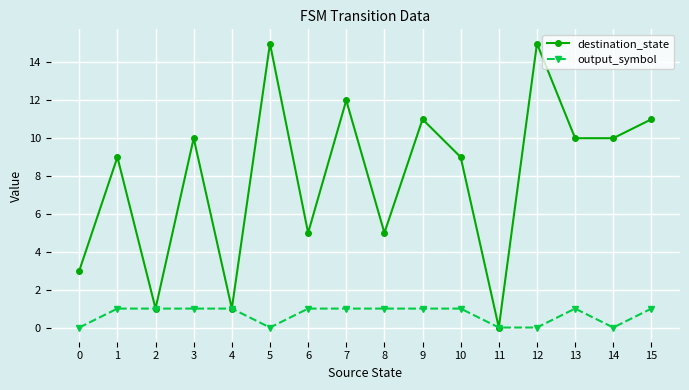

Reading right to left, extract all data points from this chart.

destination_state: 15=11	14=10	13=10	12=15	11=0	10=9	9=11	8=5	7=12	6=5	5=15	4=1	3=10	2=1	1=9	0=3
output_symbol: 15=1	14=0	13=1	12=0	11=0	10=1	9=1	8=1	7=1	6=1	5=0	4=1	3=1	2=1	1=1	0=0